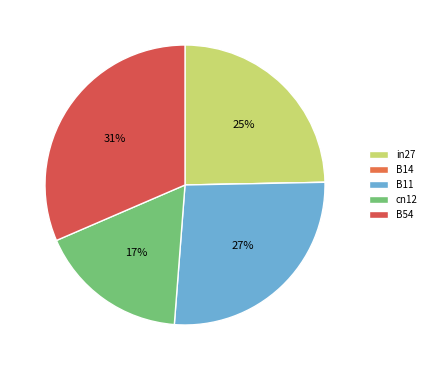

Is it true that in27 is 17% of the pie?

False